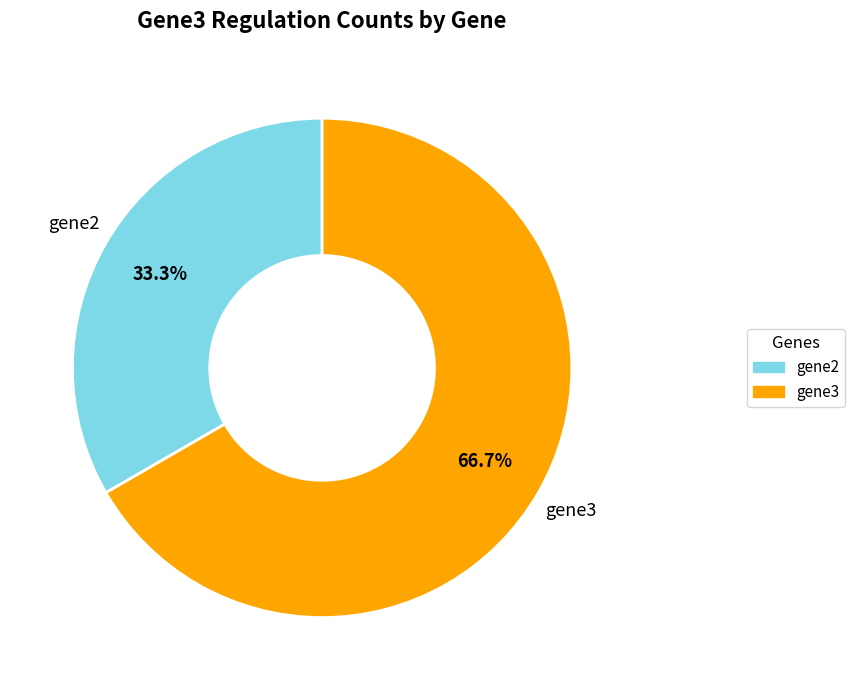

Does any single category account for the majority?

Yes